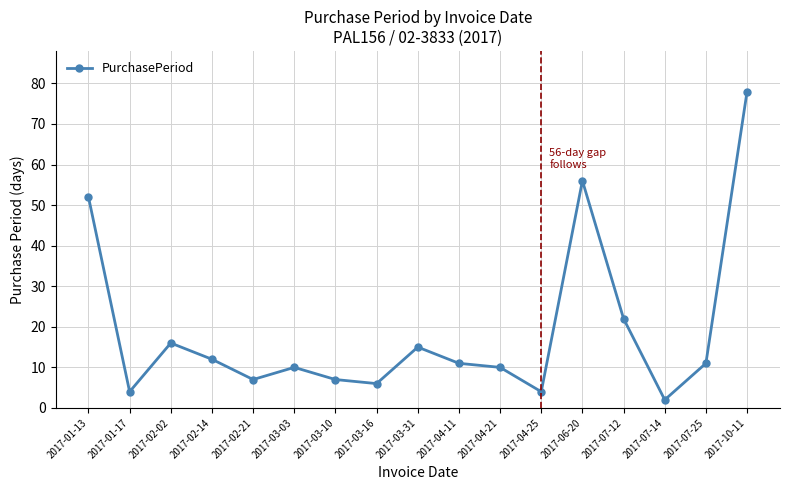

Between 2017-03-16 and 2017-04-21, which is larger?

2017-04-21